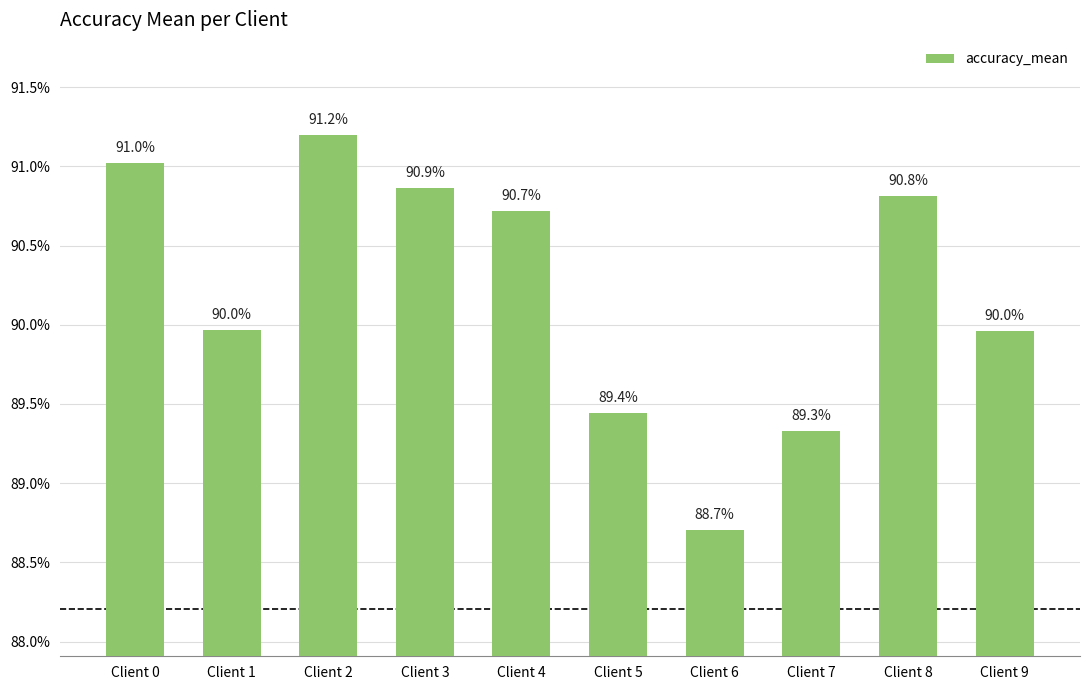

What is the value of the 9th bar from the left?

0.9